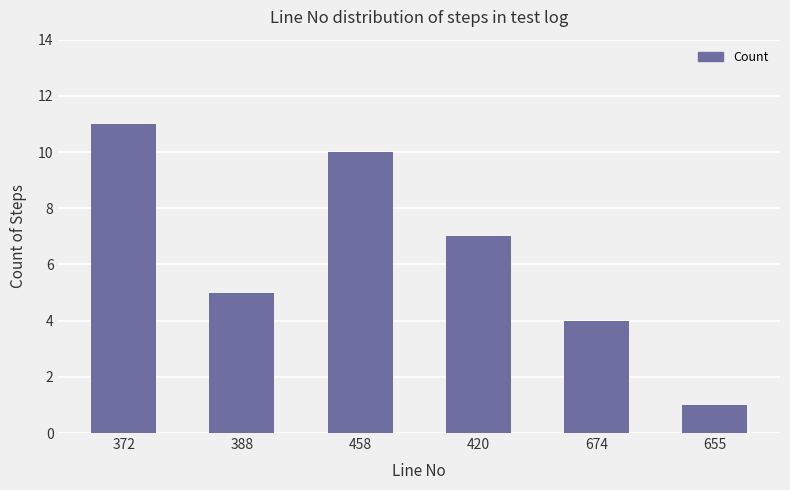

What is the change in value from 372 to 458?

-1